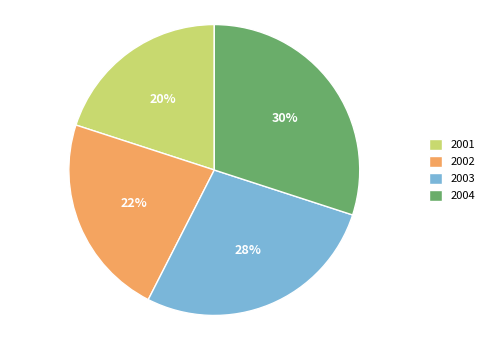

The 2001 slice represents 14% of the pie. True or false?

False